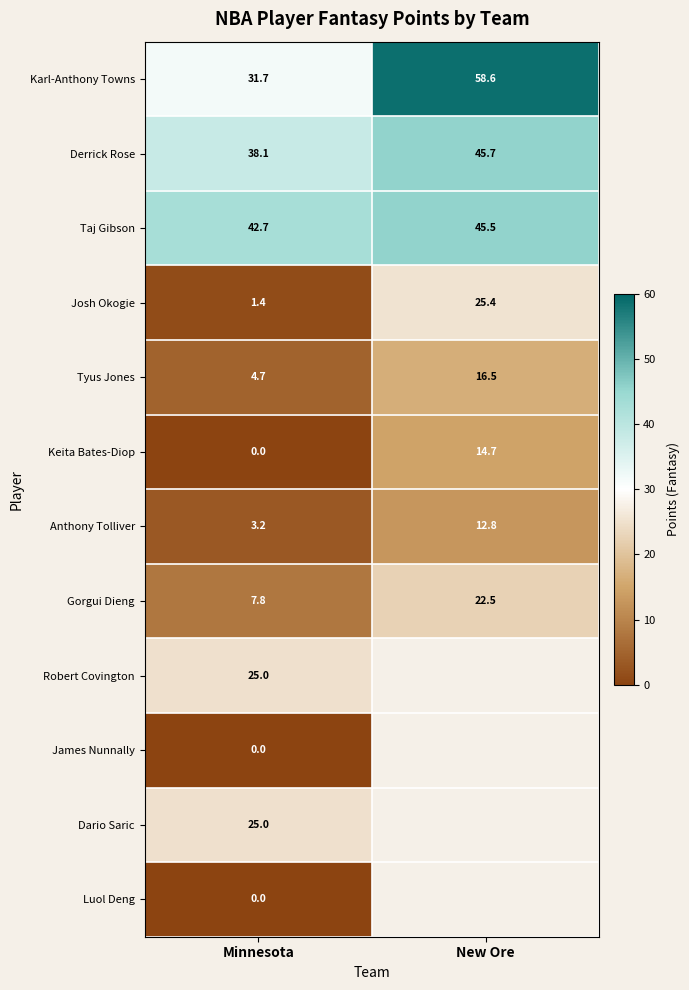

How many distinct data groups are displayed?

12